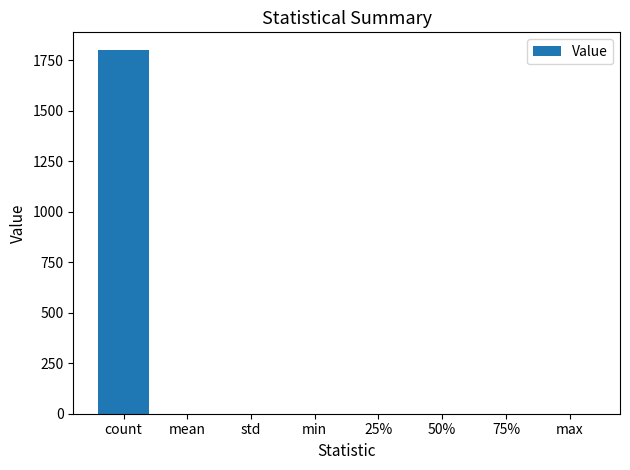

At which category does the chart reach its peak across all series?

count